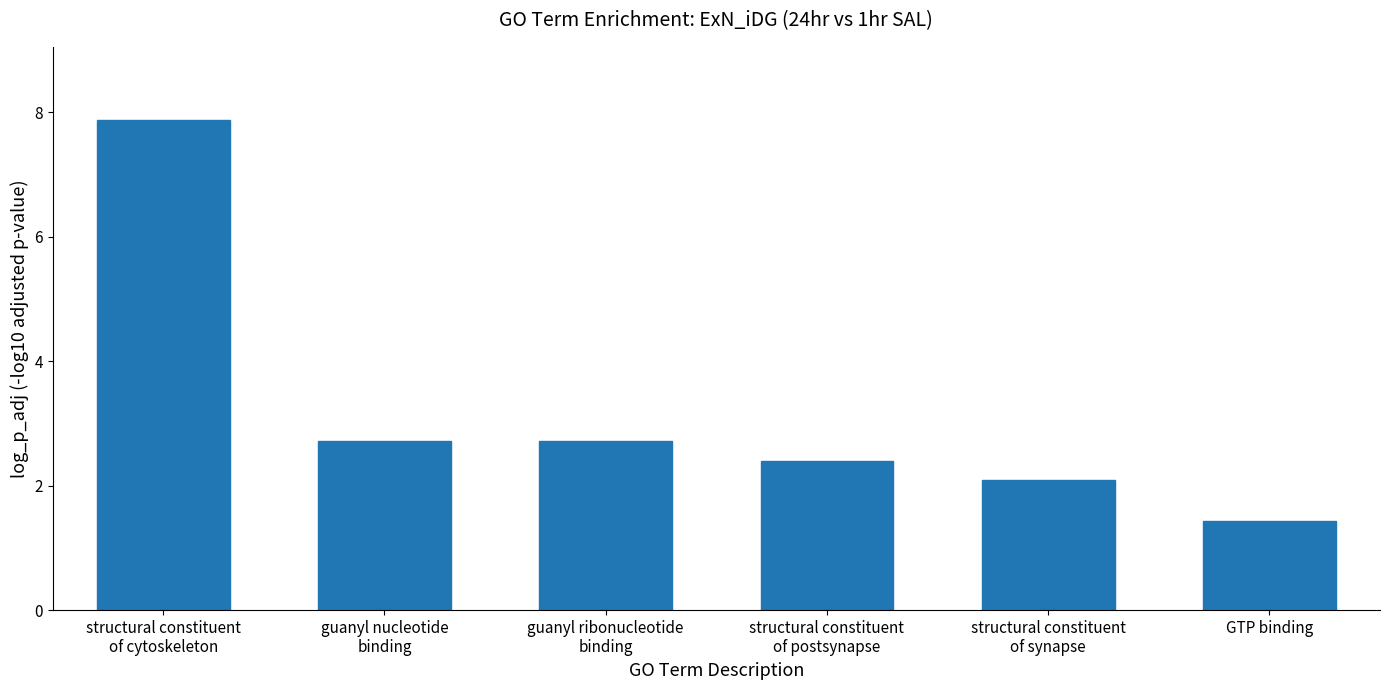

The chart shows a value of 7.9 at structural constituent
of cytoskeleton. True or false?

True